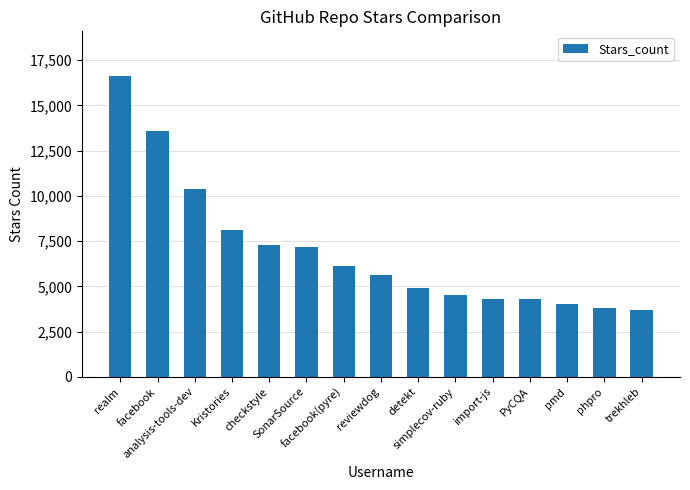

What is the greatest value displayed?

16600